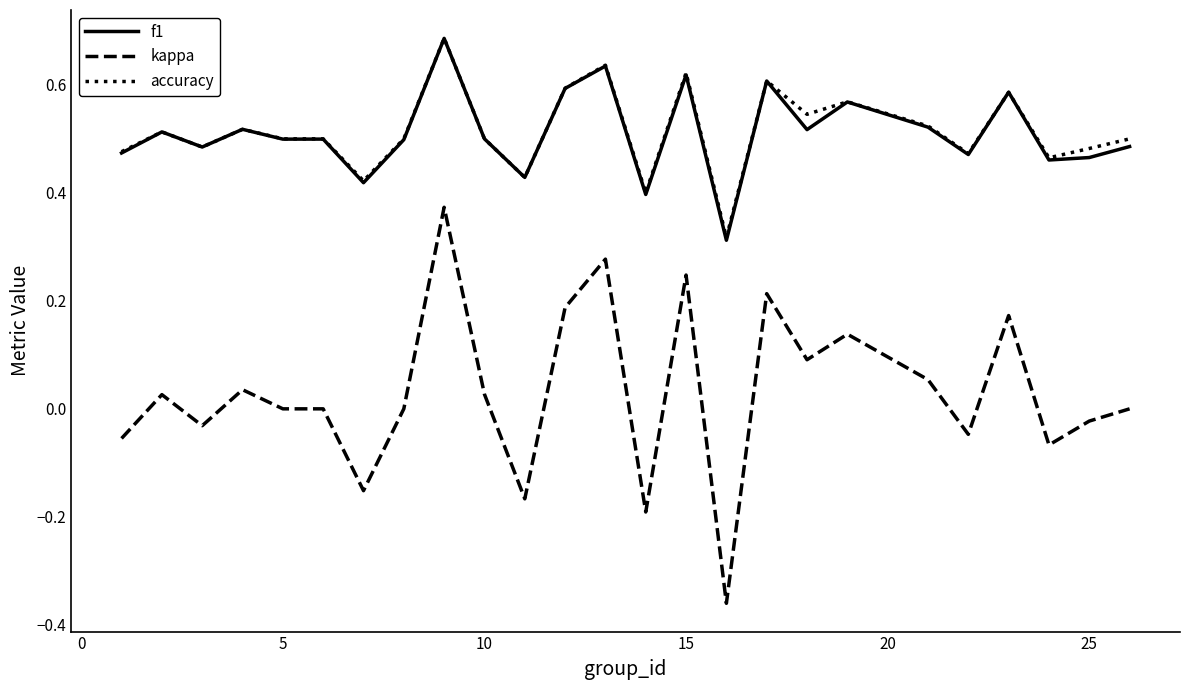

Which series has the widest spread of values?

kappa